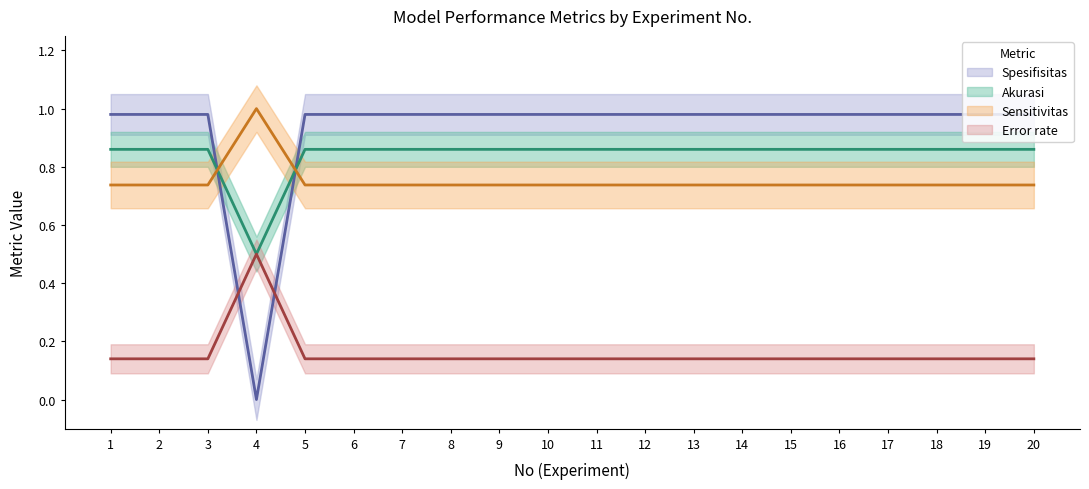

How many Spesifisitas values are between 0 and 1?

20